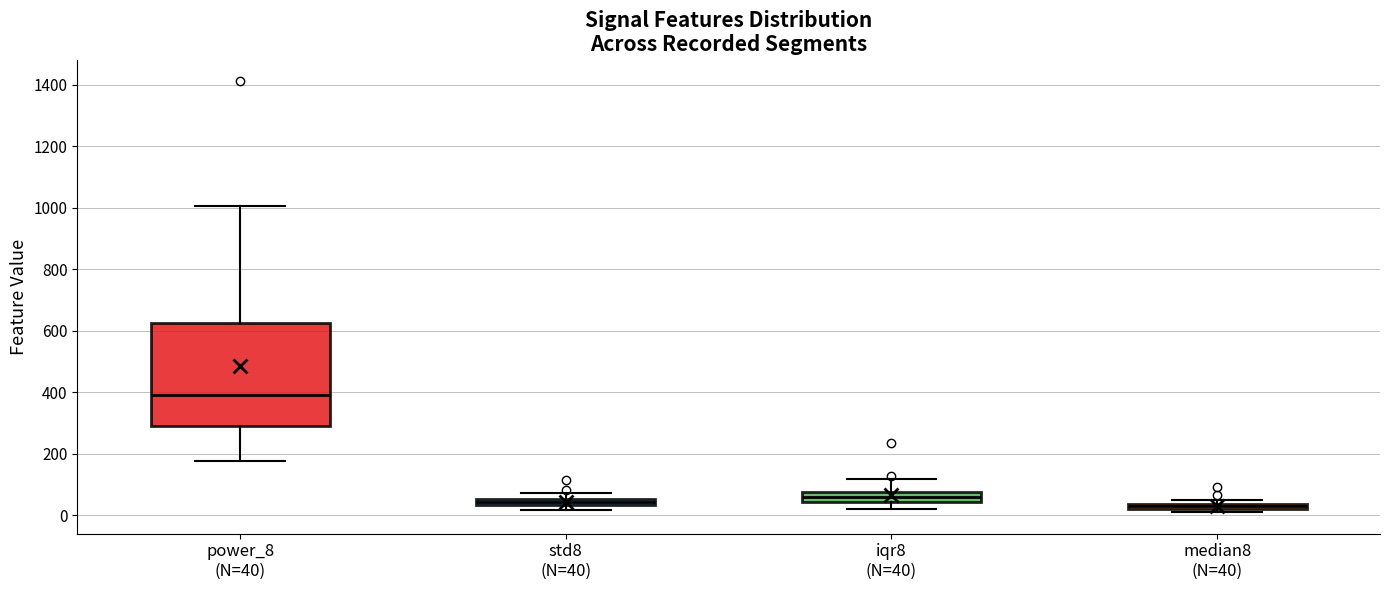

Where is the lower edge of the box for median8 (N=40) on the y-axis? The values are not printed on the chart, so give them approximately, as read against the axis.

20